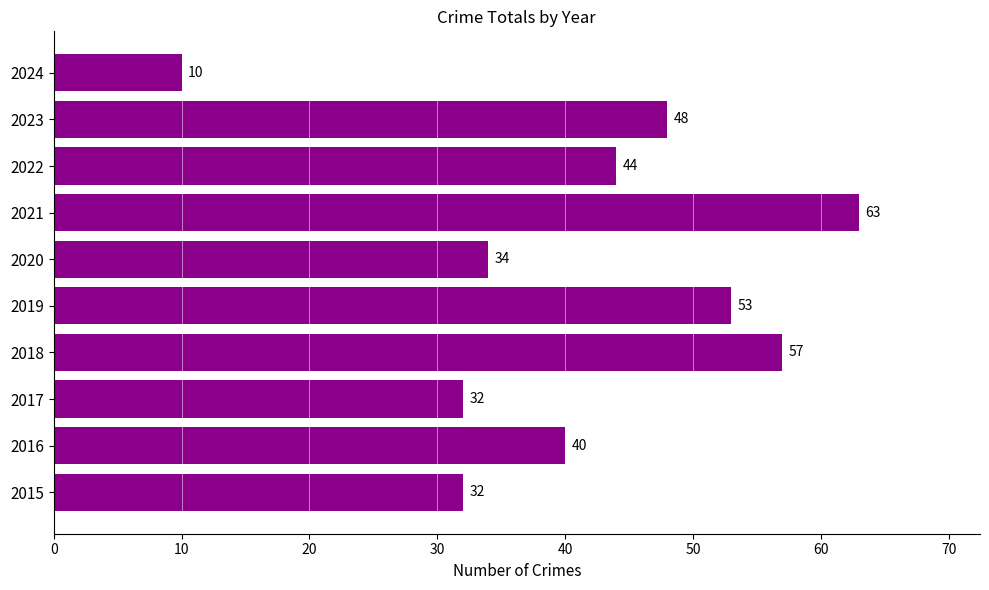

What is the smallest value displayed?

10